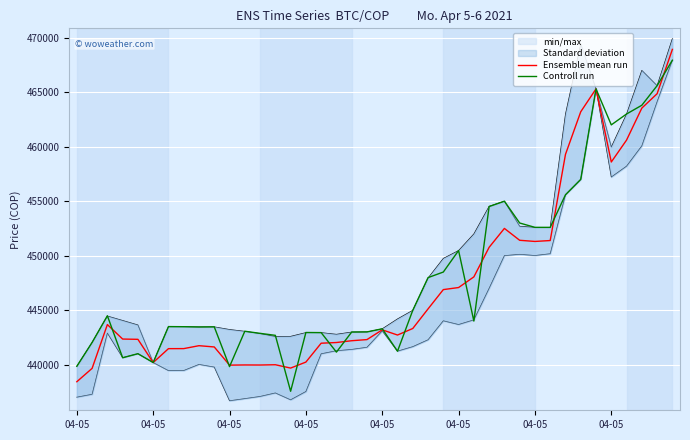

True or false: Ensemble mean run and Controll run intersect in this chart.

True